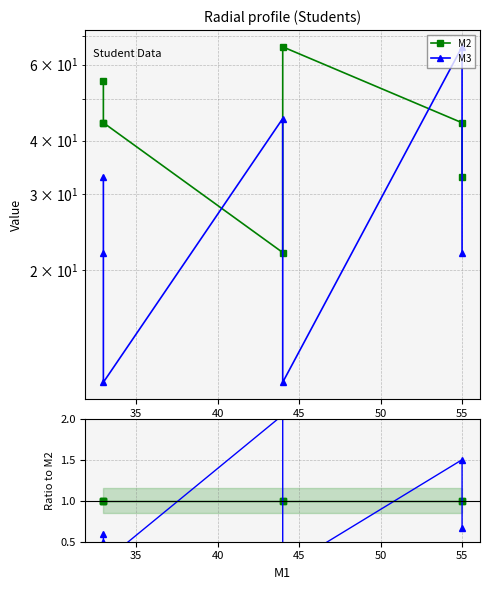

True or false: M2 has more than 1 points higher than both neighbors.

False